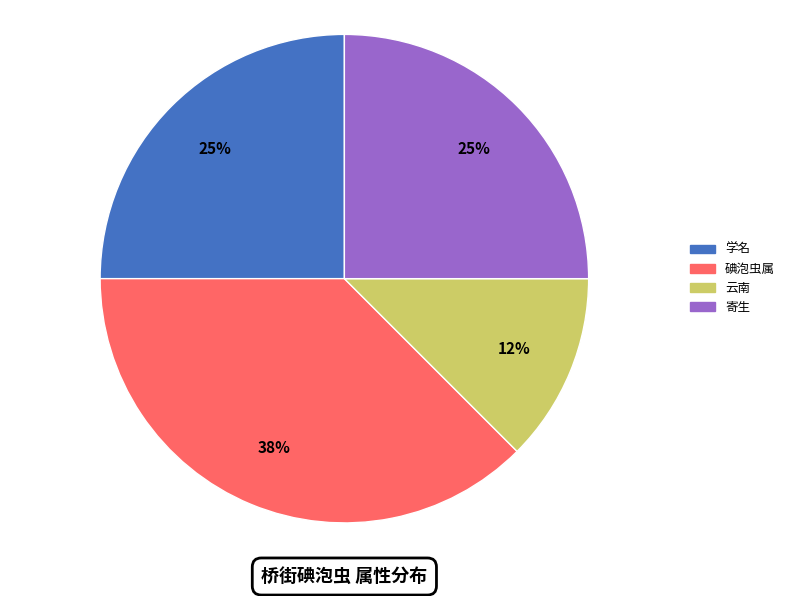

To the nearest percent, what percentage of the pie is 寄生?

25%